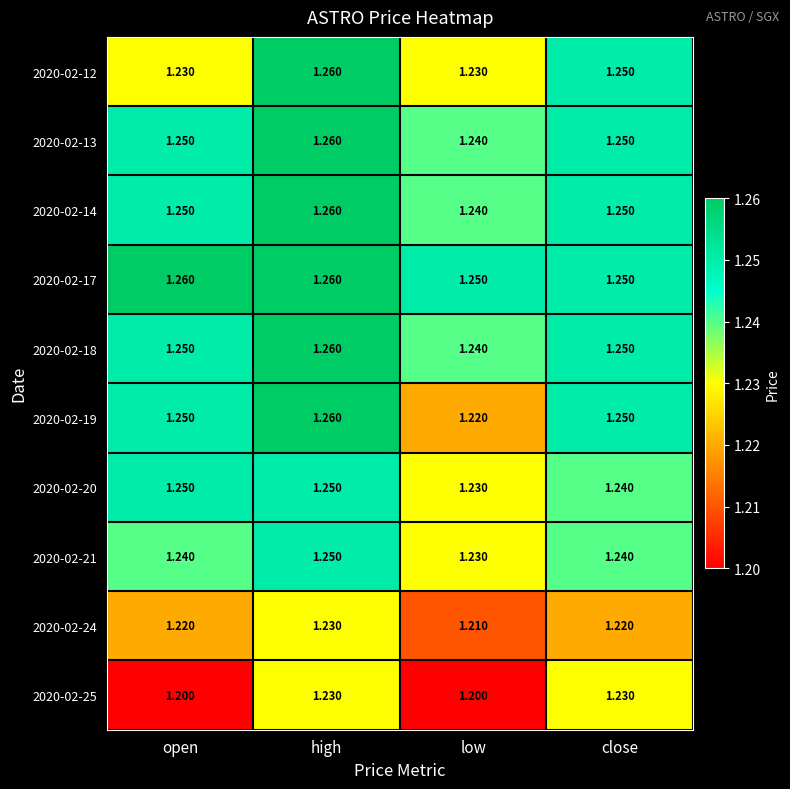

Where is 2020-02-18 nearest to the value 1?

low